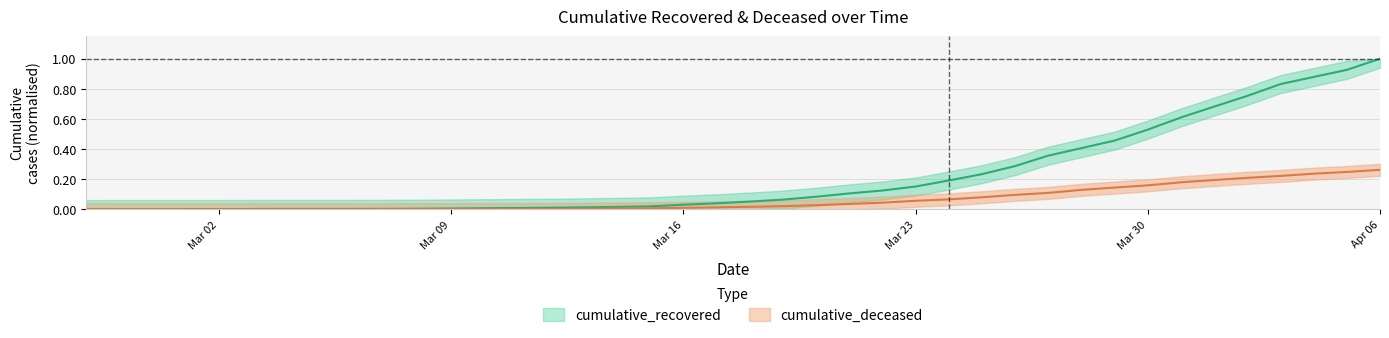

True or false: cumulative_deceased has a value of 0.0 at 2020-03-14.

False